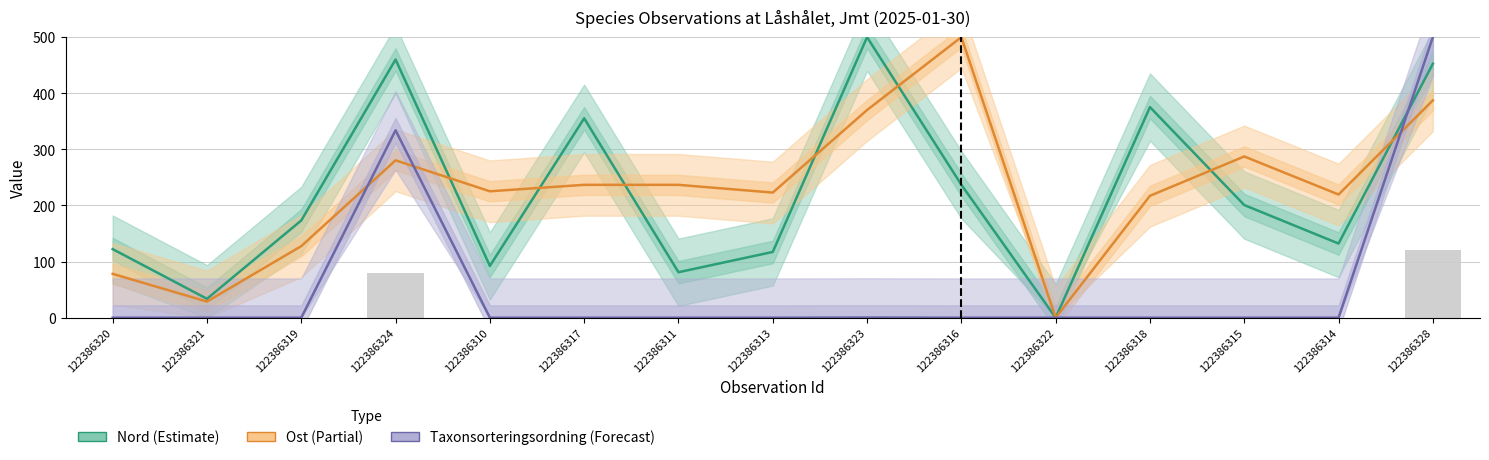

At how many categories does at least one series exceed 298?

6